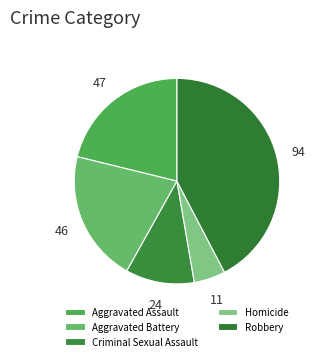

Is it true that Aggravated Assault is 21% of the pie?

True